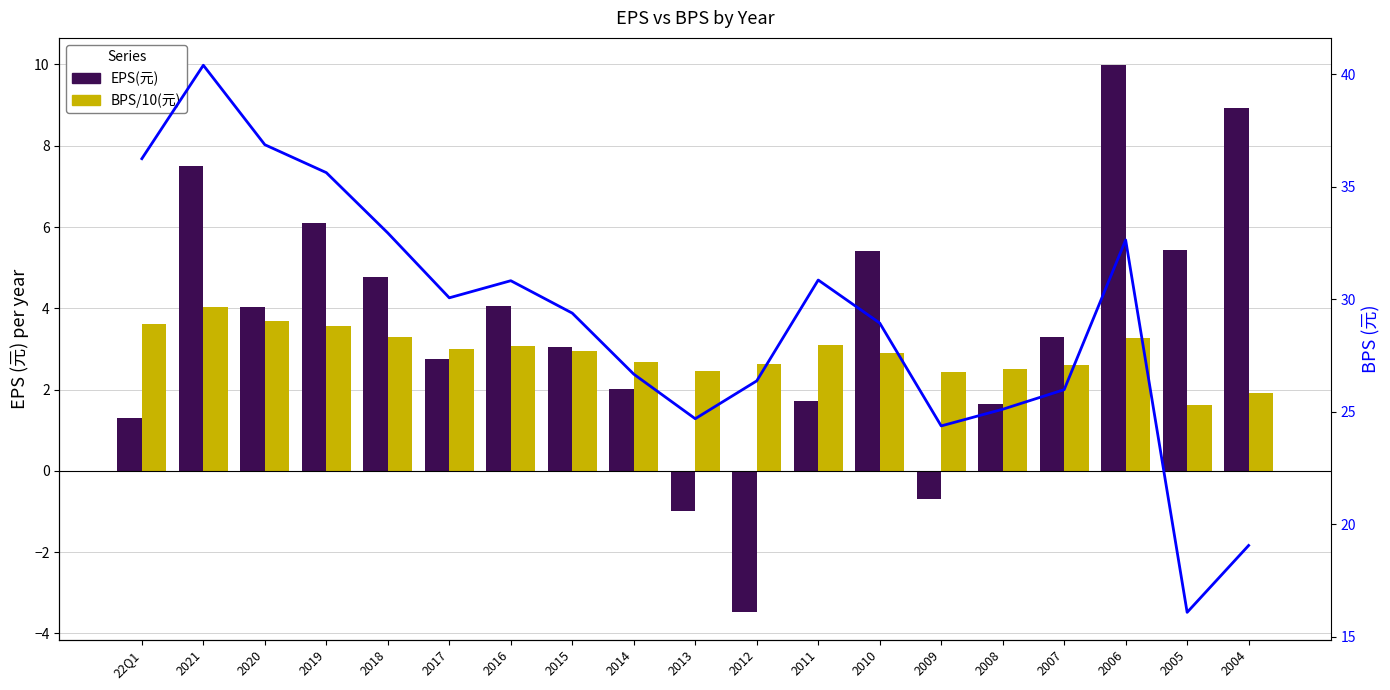

What is the spread (max minus min) of values at 2019?

32.1